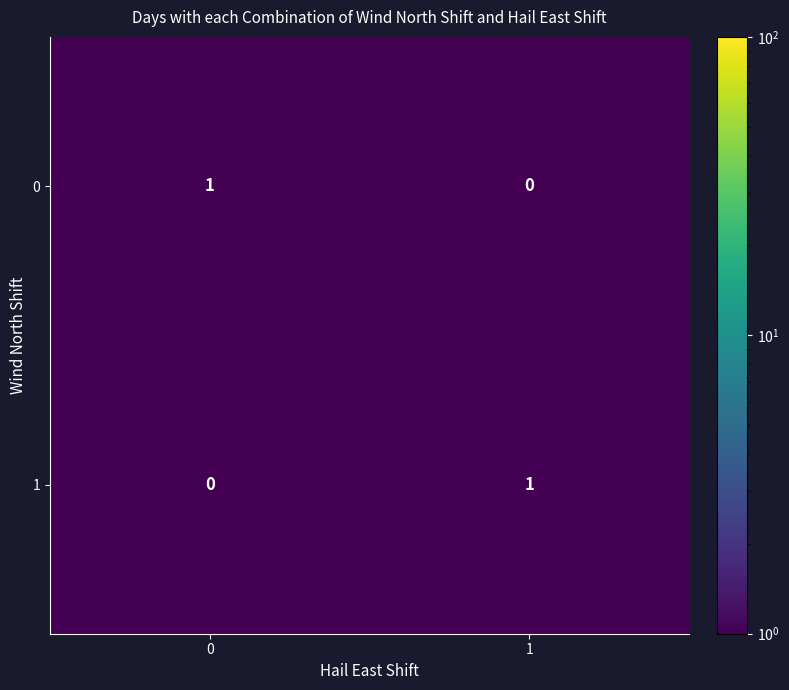

Reading left to right, transcribe all the data shown in this chart.

0: 1	0
1: 0	1